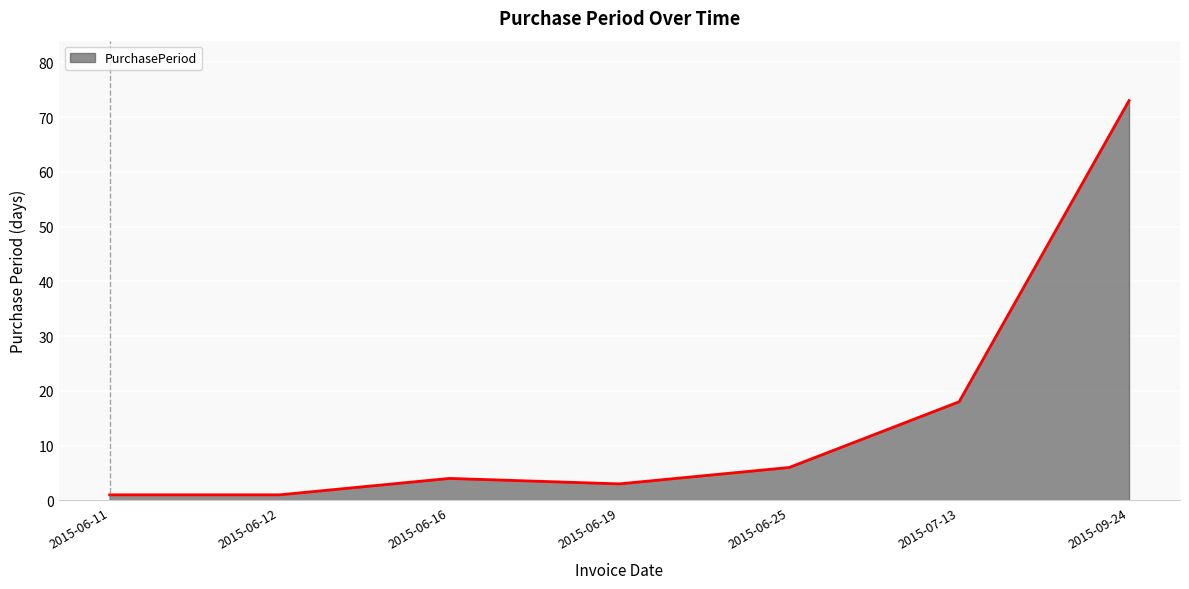

Between 2015-07-13 and 2015-06-25, which is larger?

2015-07-13